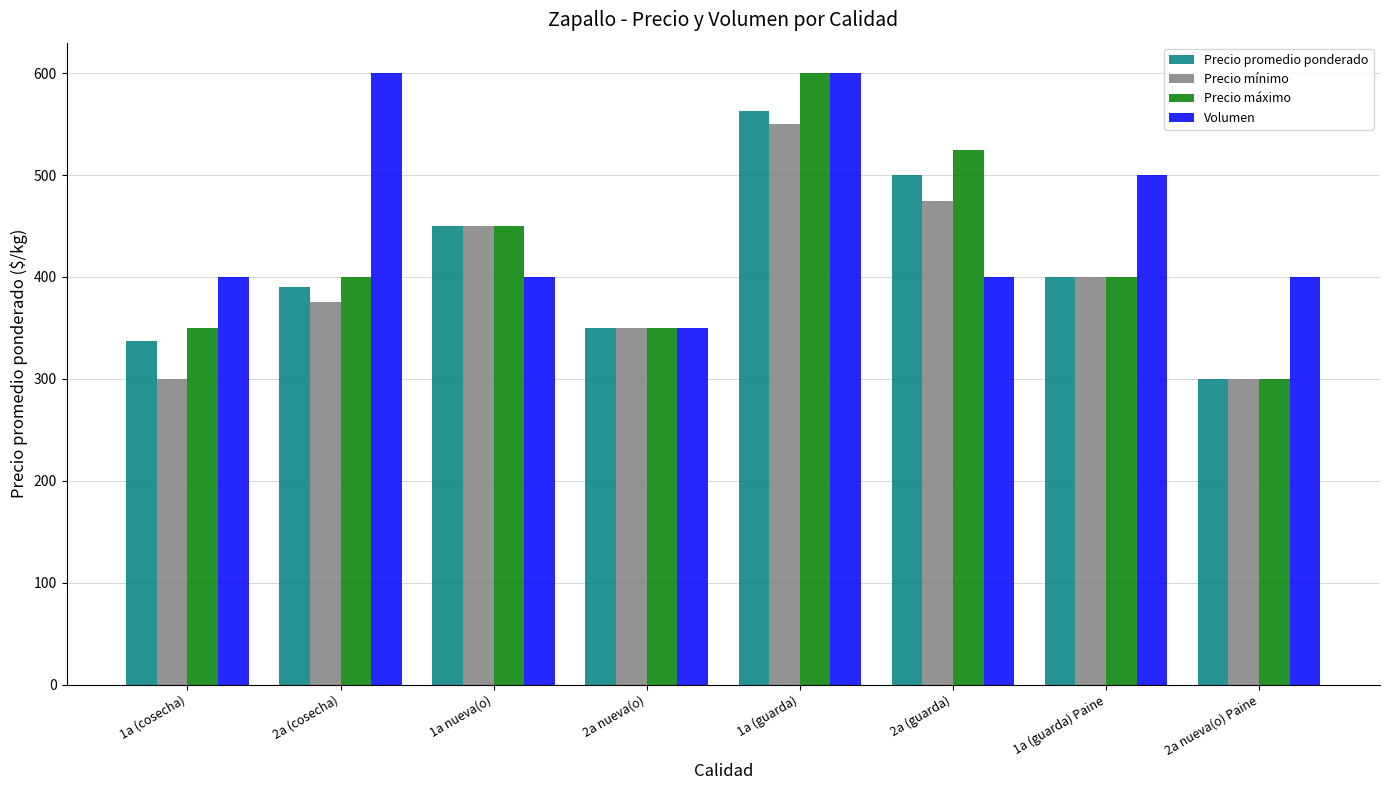

How many series are shown in this chart?

4